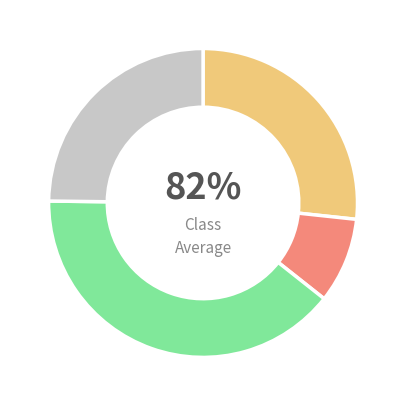

True or false: 0.2069082073879969 accounts for 55% of the total.

False